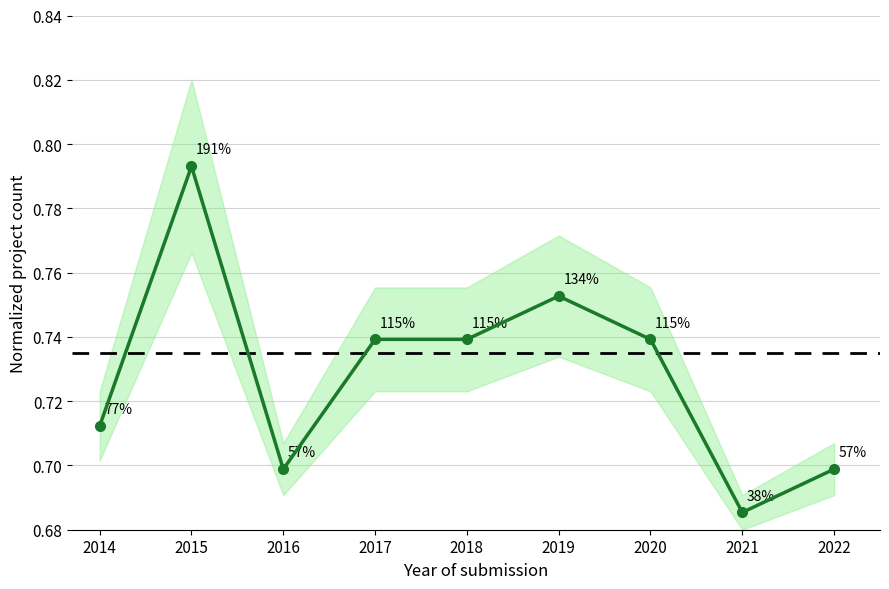

How many interior local valleys (lower than both neighbors) does the data have?

2